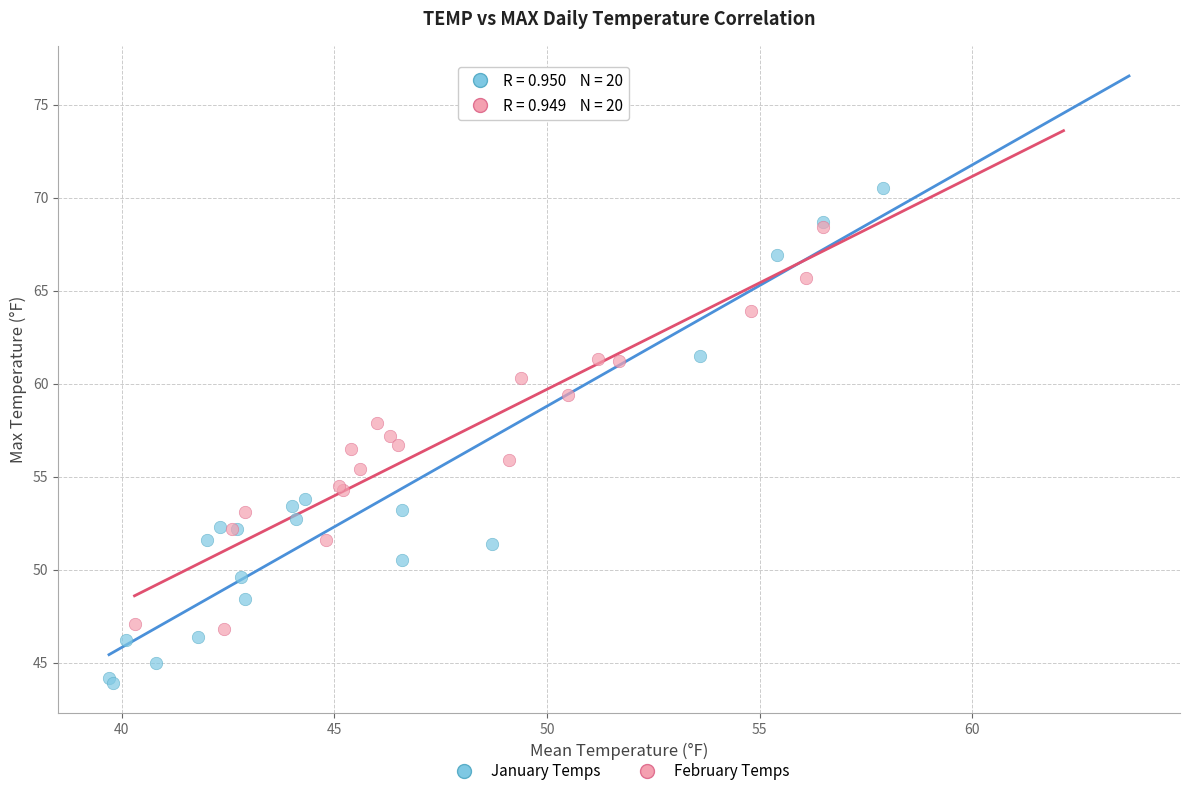

Which series contains the lowest Y value?

January Temps